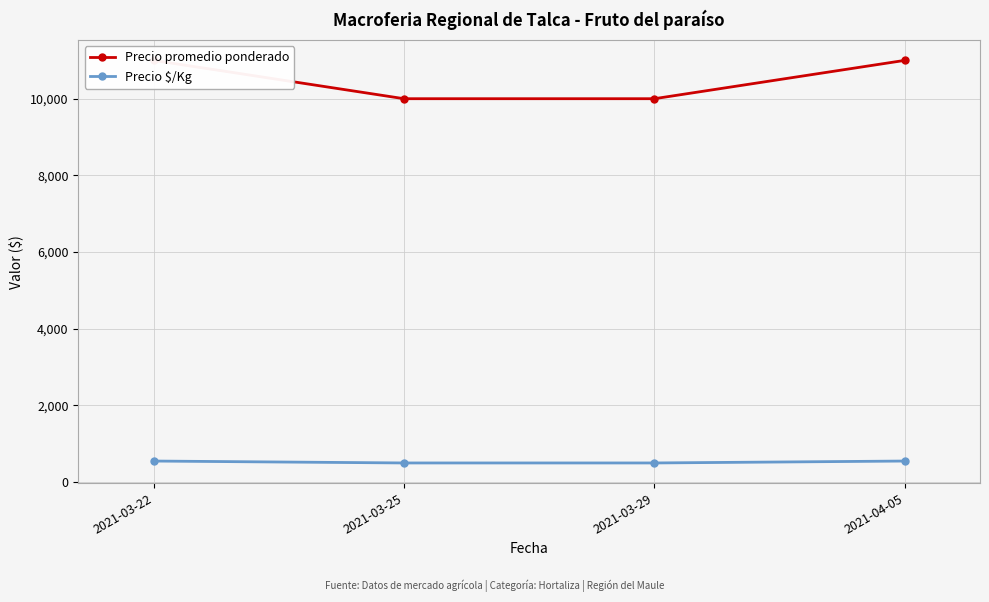

What is the difference between the Precio $/Kg values at 2021-04-05 and 2021-03-25?

50